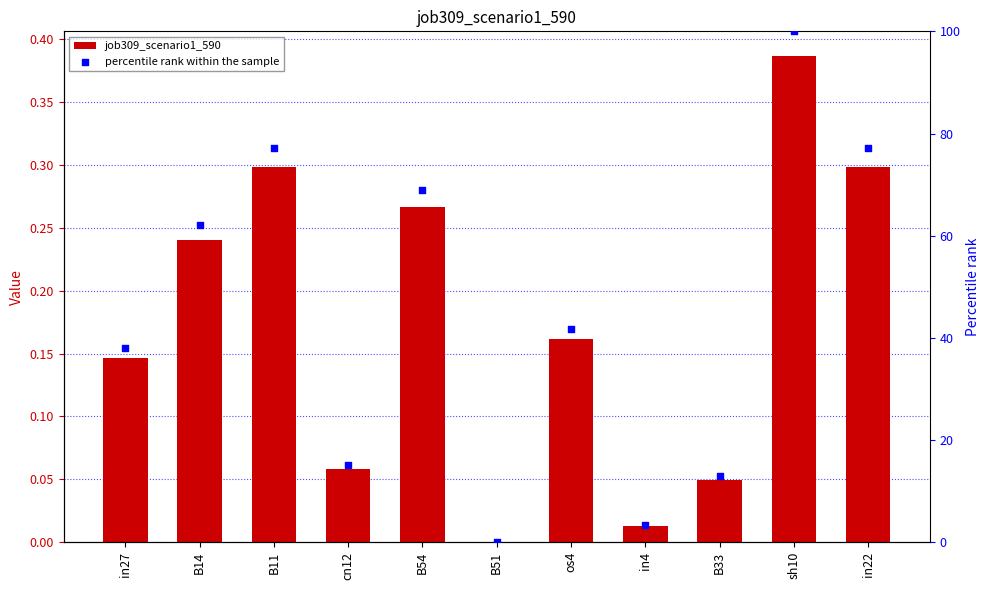

Which series contains the lowest Y value?

job309_scenario1_590